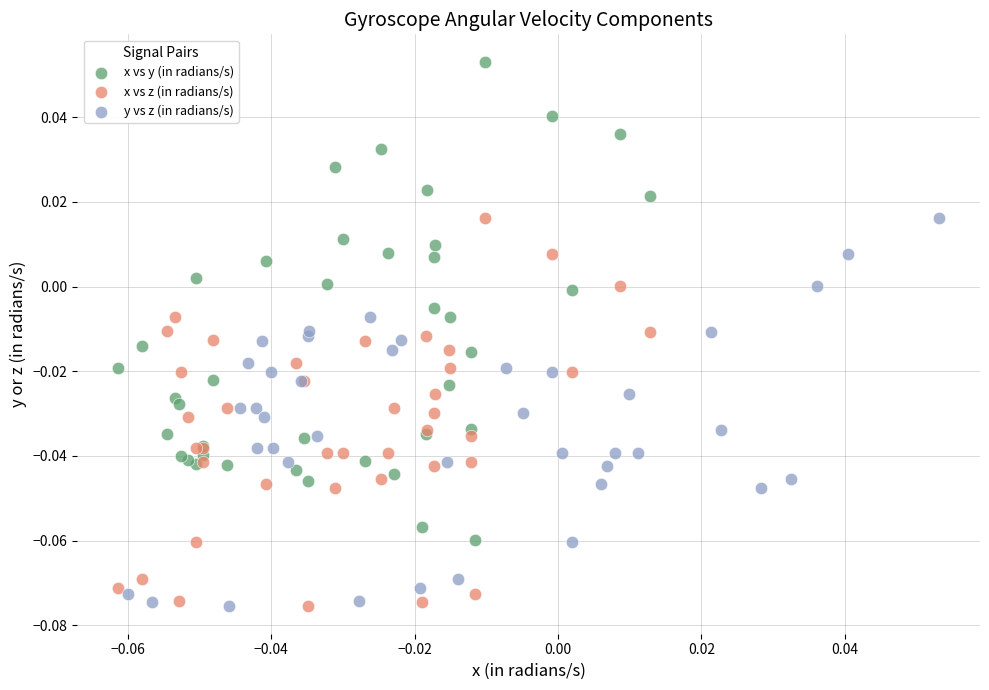

What are all the series names shown in the legend?

x vs y (in radians/s), x vs z (in radians/s), y vs z (in radians/s)